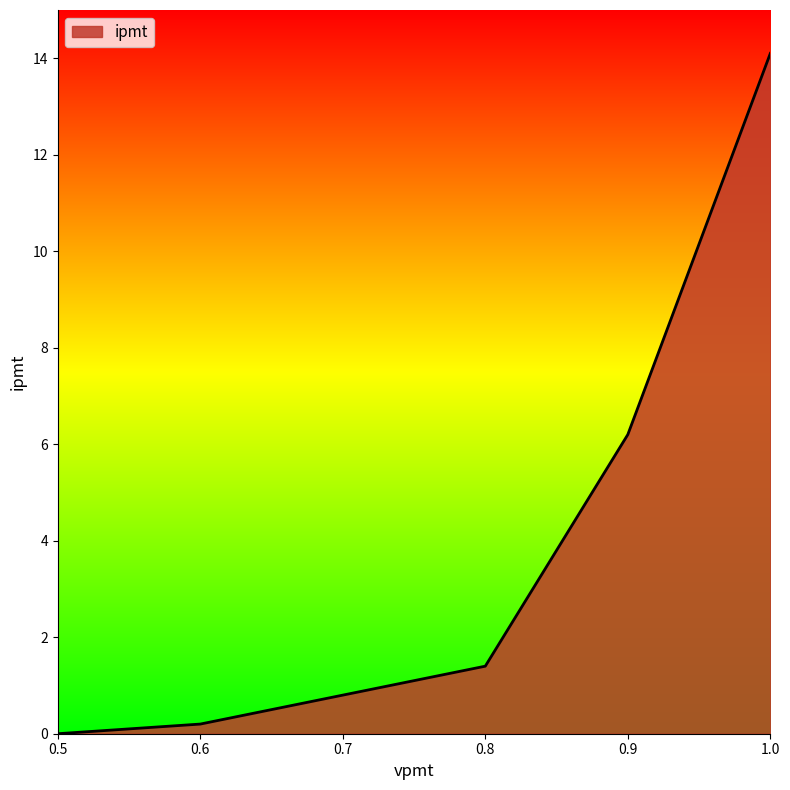

How many lines are shown in the chart?

1